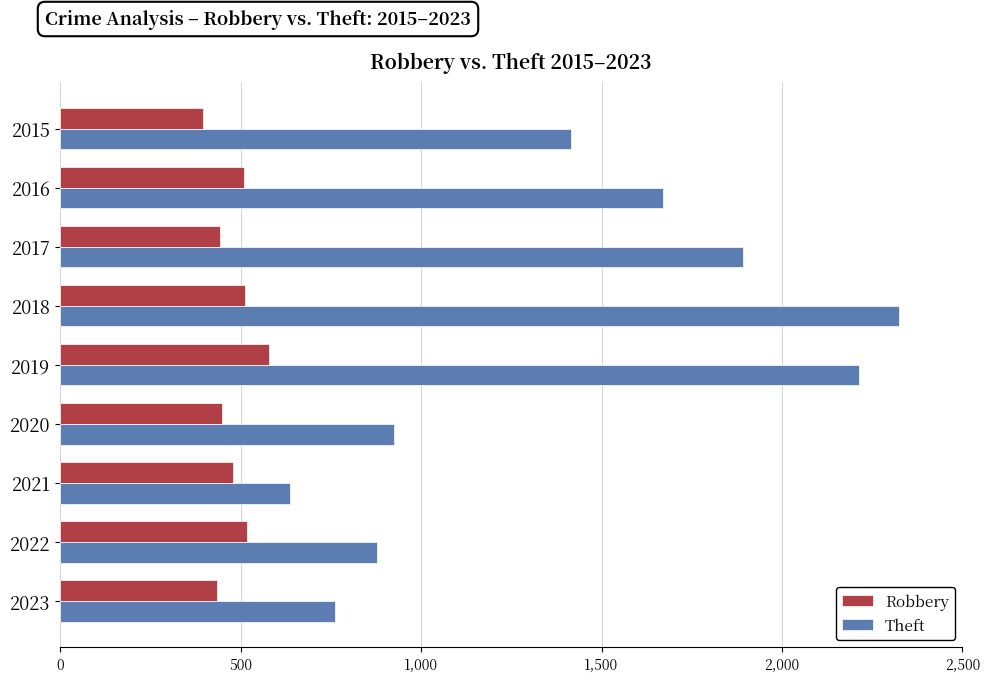

Which series has the widest spread of values?

Theft